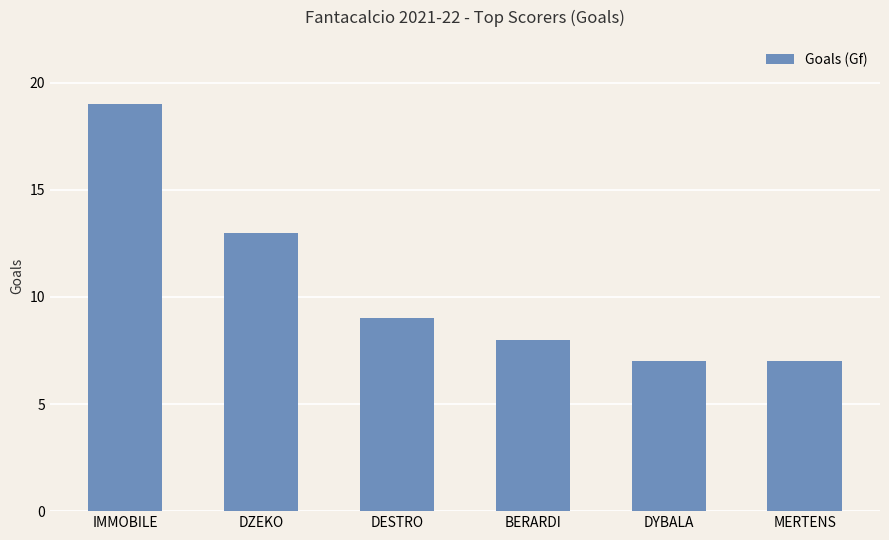

Reading left to right, list all the values displayed in this chart.

IMMOBILE=19	DZEKO=13	DESTRO=9	BERARDI=8	DYBALA=7	MERTENS=7